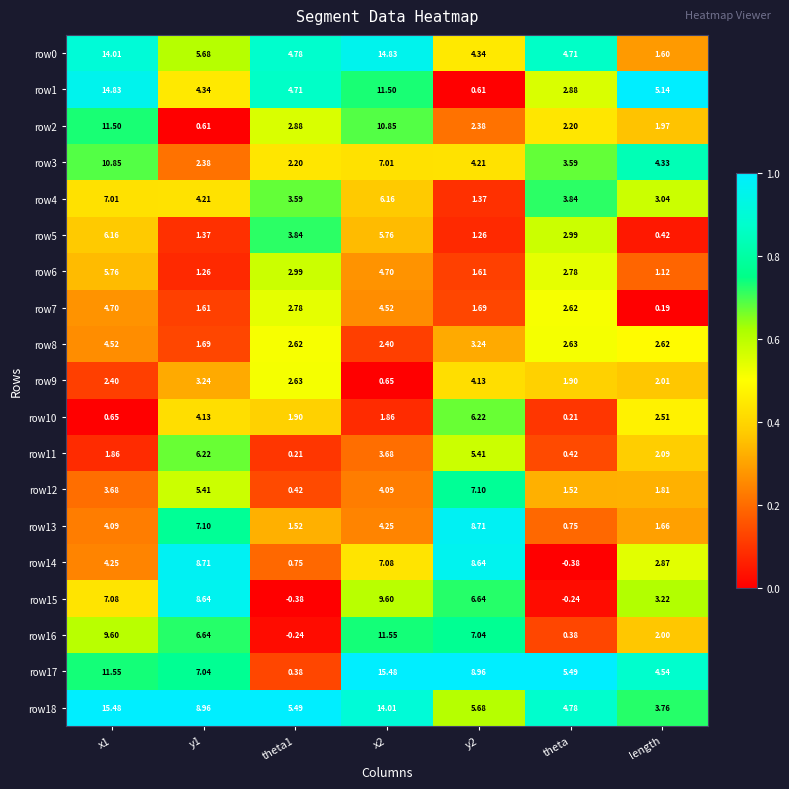

What is the maximum value shown in the chart?

15.5